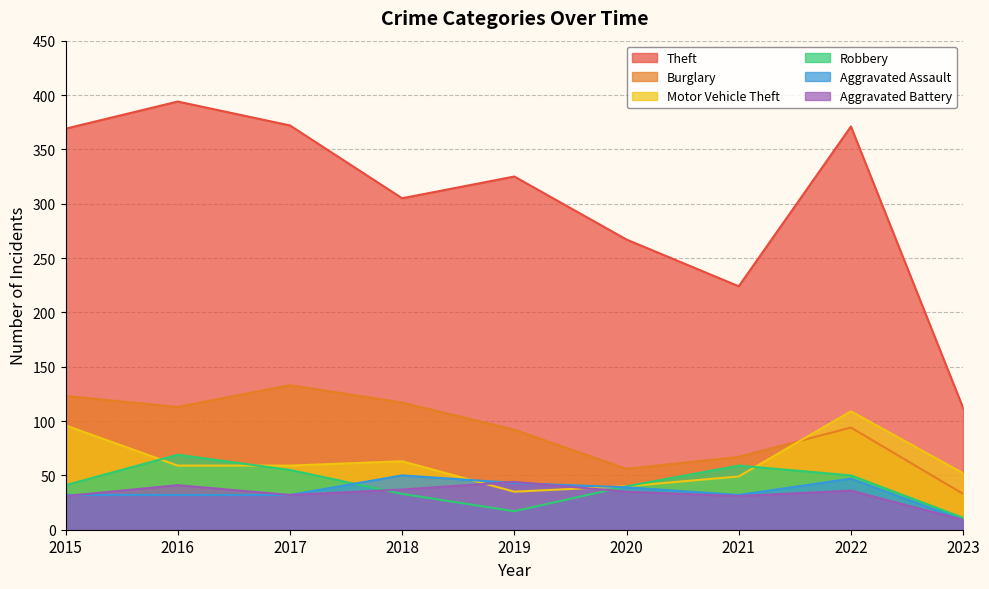

The Aggravated Assault series shows 43 at 2019. True or false?

True